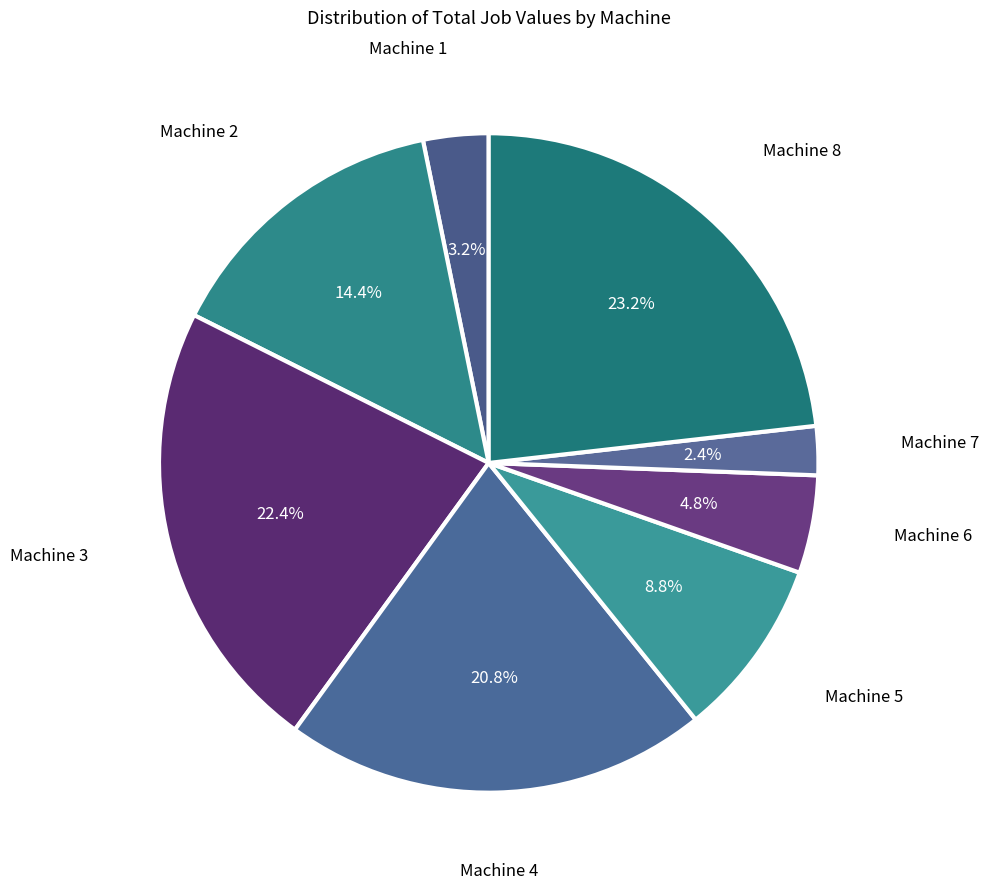

Is Machine 8 the majority of the pie?

No